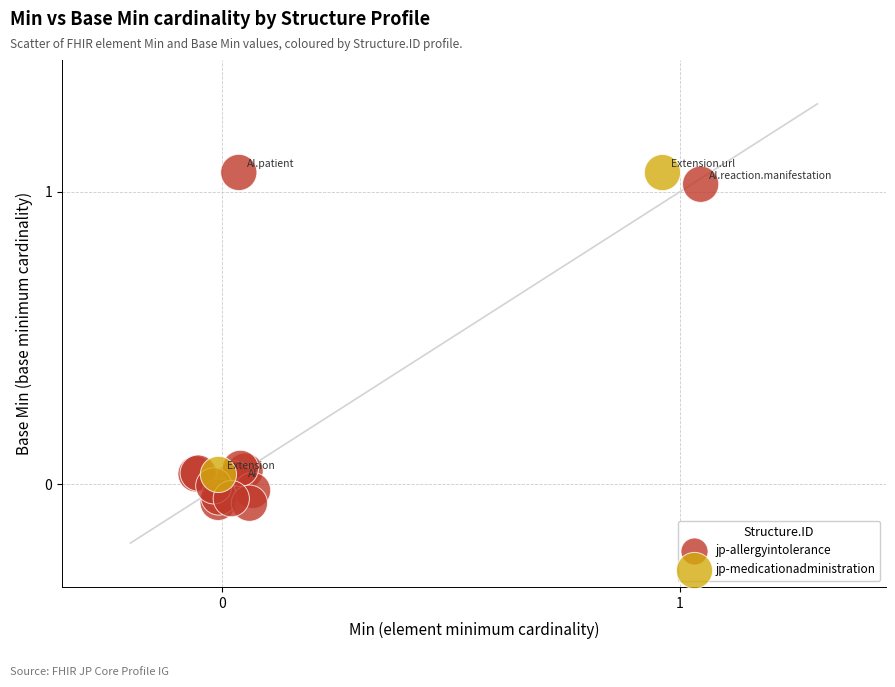

What are all the series names shown in the legend?

jp-allergyintolerance, jp-medicationadministration